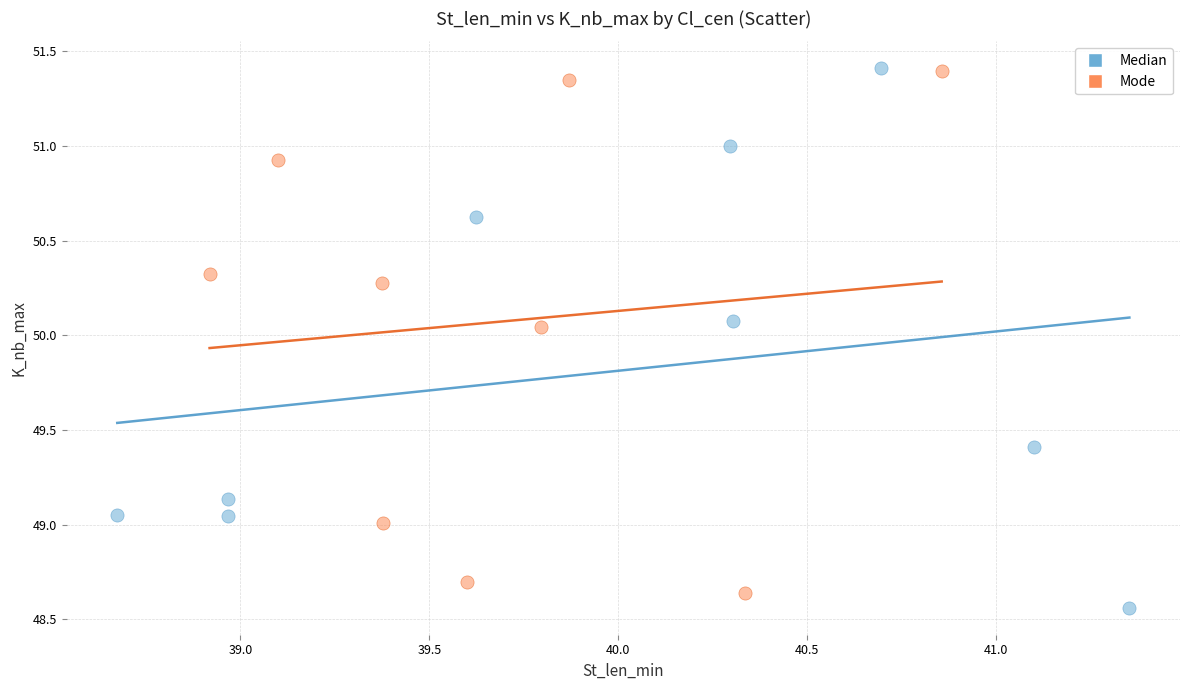

Which series has the largest Y range (max minus min)?

Median